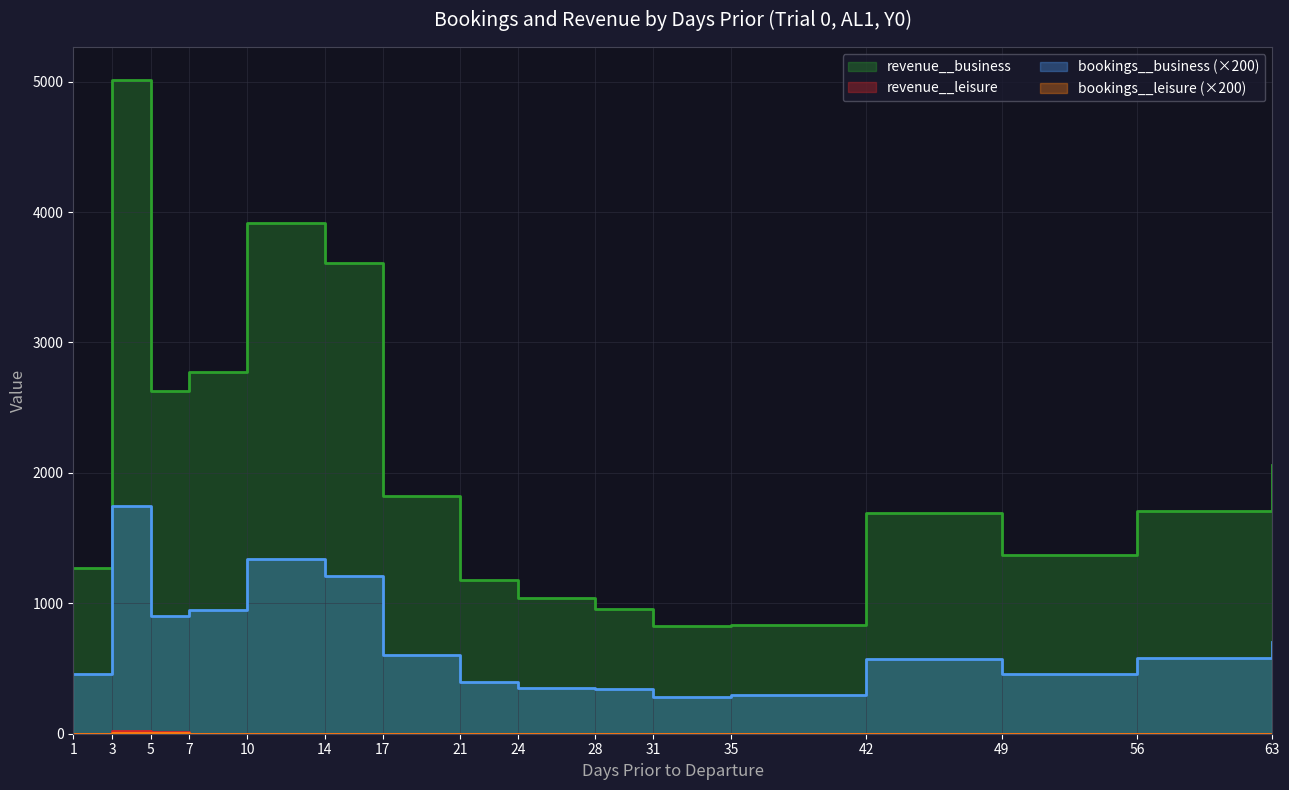

True or false: bookings__business and bookings__leisure intersect in this chart.

False